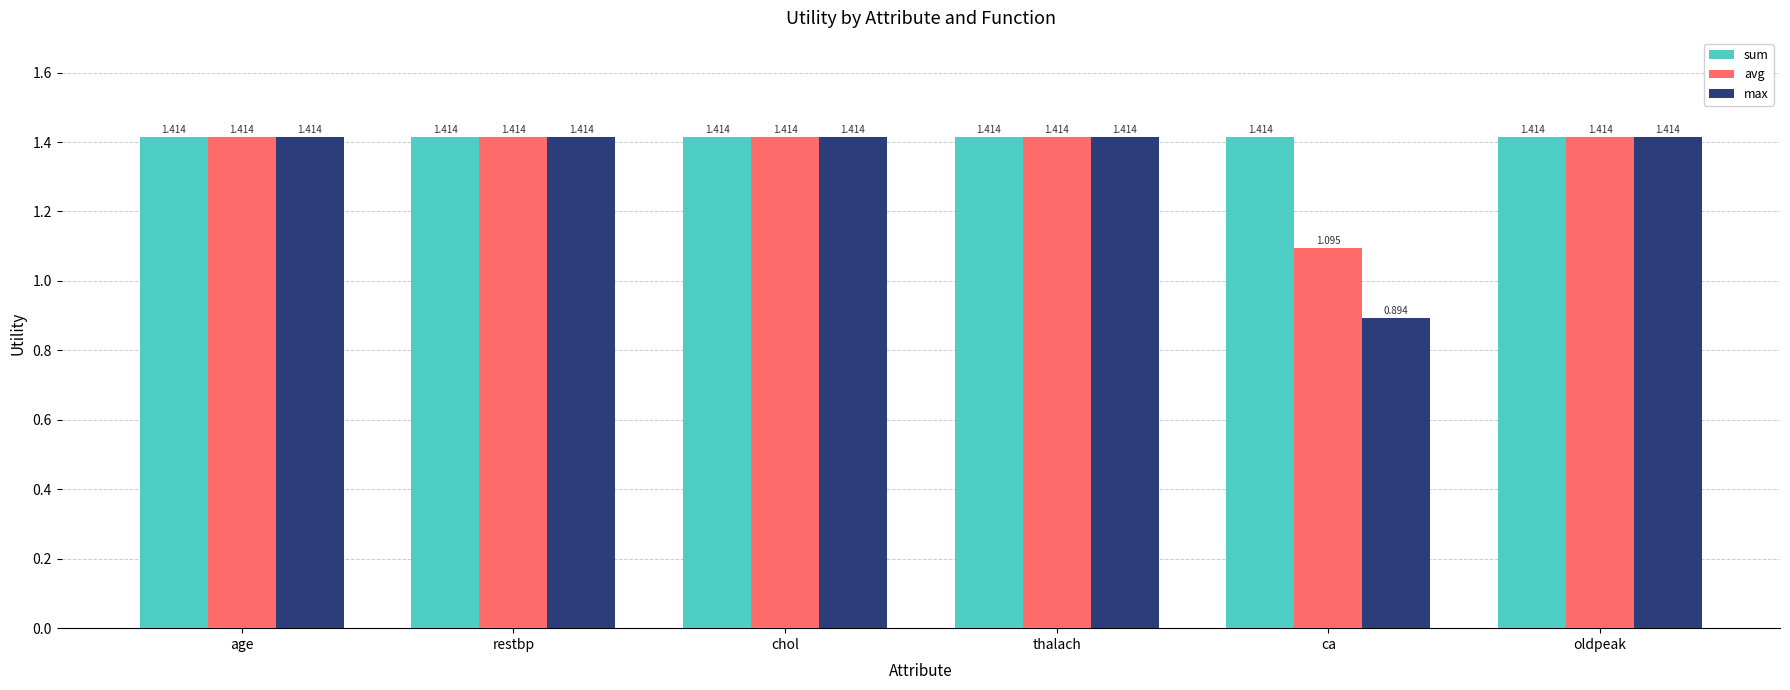

What are all the series names shown in the legend?

sum, avg, max